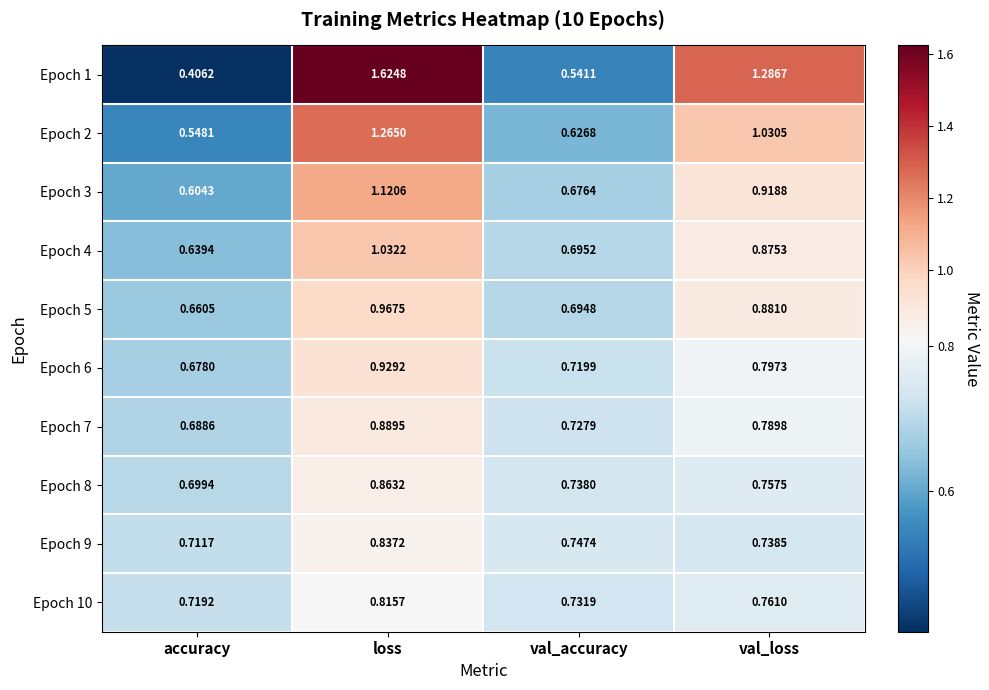

At which category is the sum across all series the highest?

loss